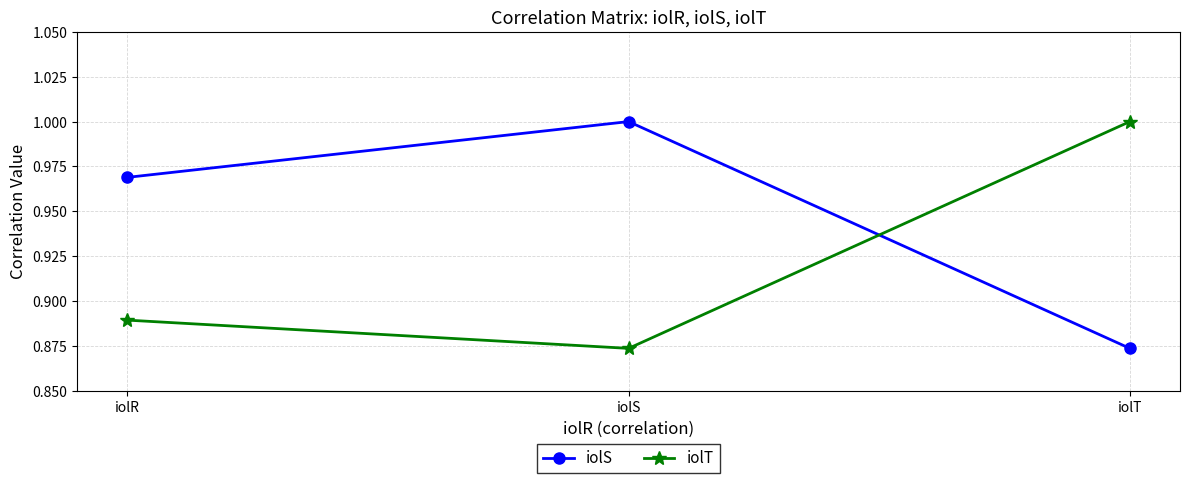

Does the chart display data point markers on the line(s)?

Yes